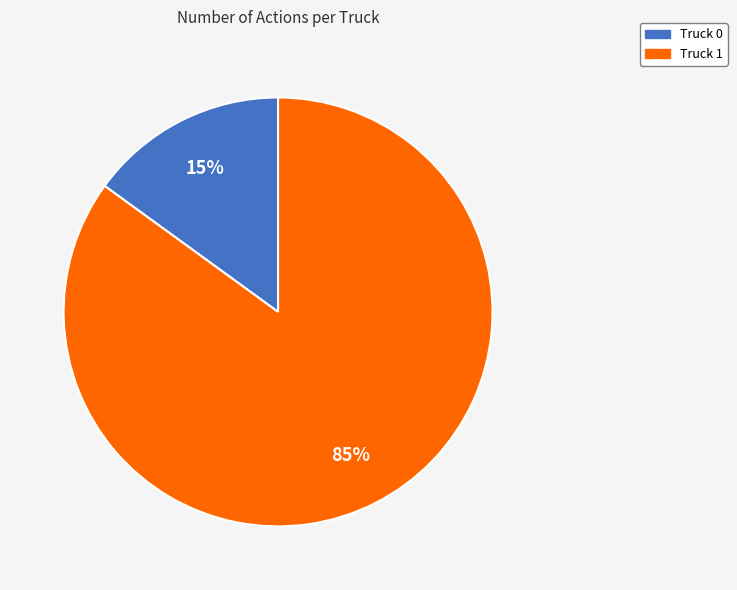

To the nearest percent, what is the difference between the largest and smallest slice percentages?

70%